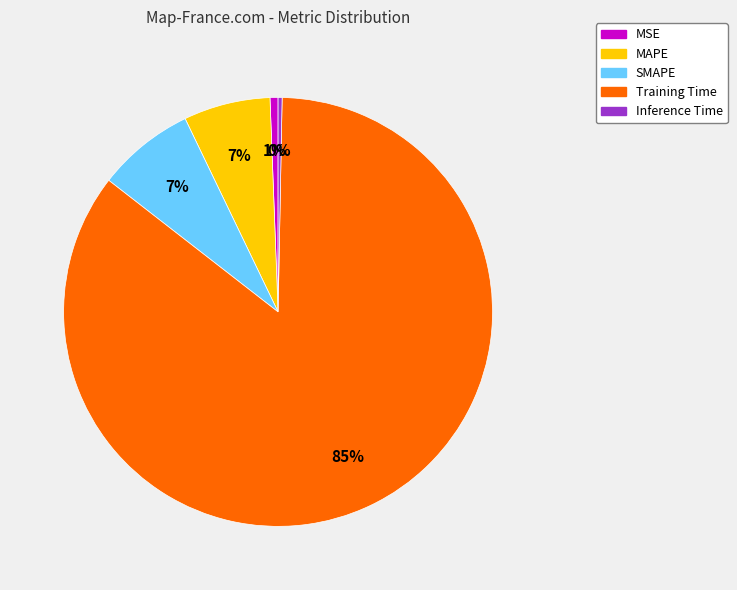

What percentage is the MAPE slice, to the nearest percent?

7%